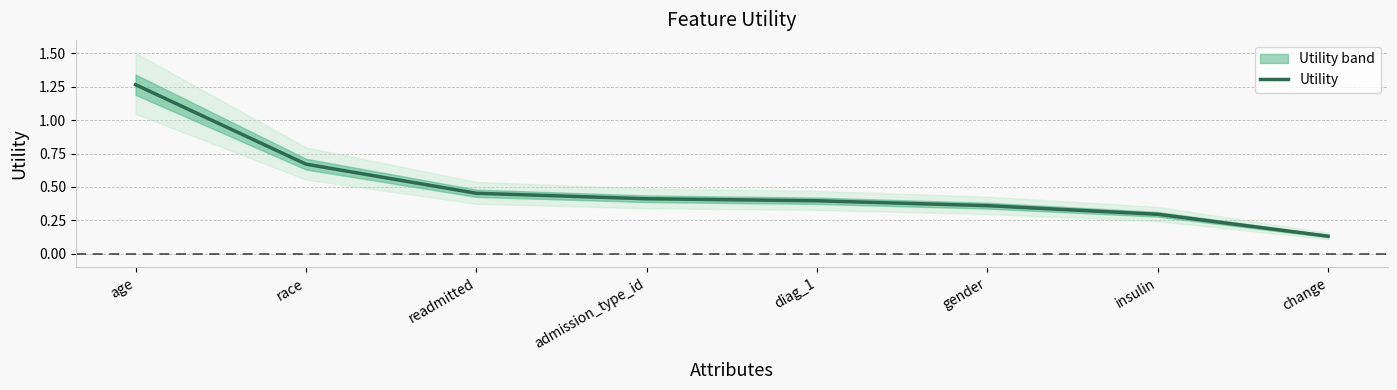

Reading left to right, list all the values displayed in this chart.

1.3	0.7	0.5	0.4	0.4	0.4	0.3	0.1